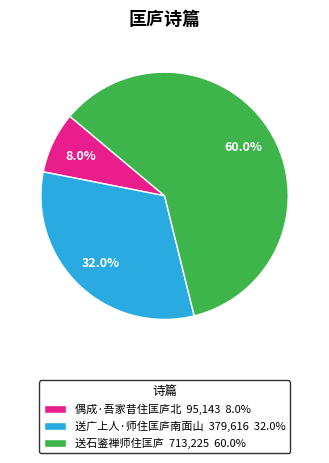

What is the total percentage of 送广上人·师住匡庐南面山 and 偶成·吾家昔住匡庐北?

40.0%